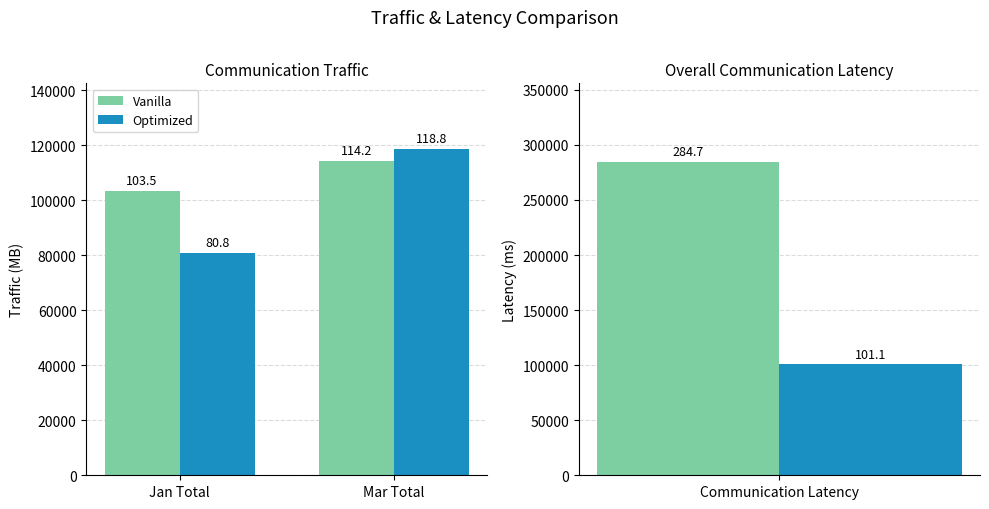

What is the difference between the Optimized values at Jan Total and Mar Total?

37964